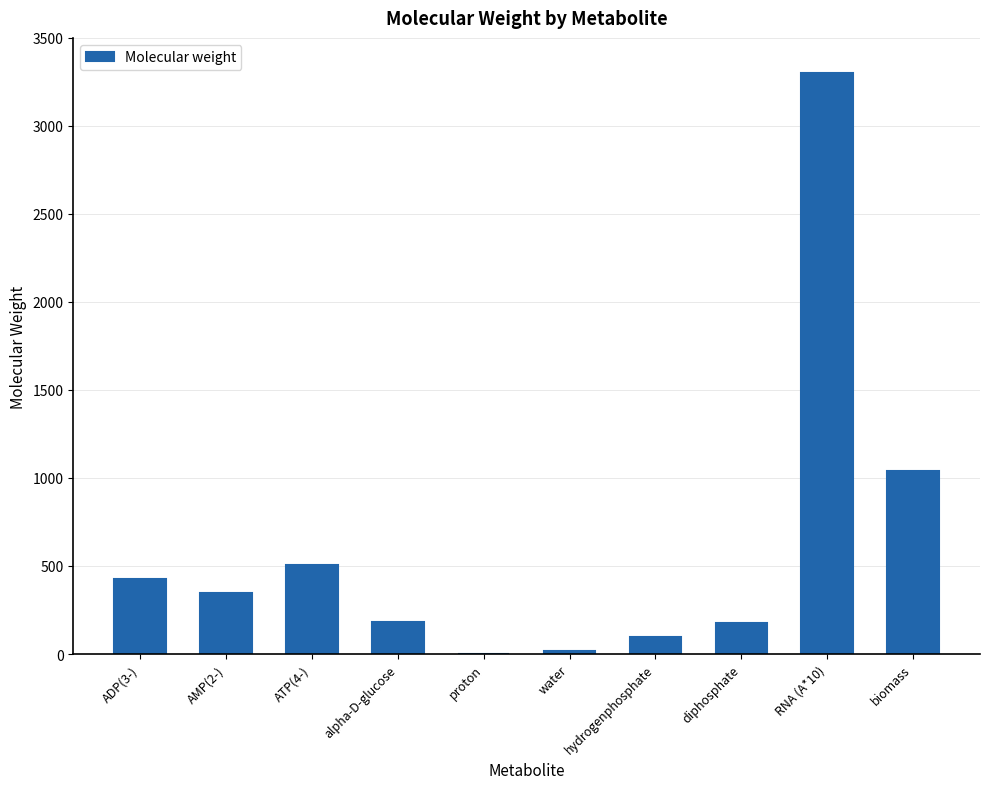

Are the bars horizontal?

No